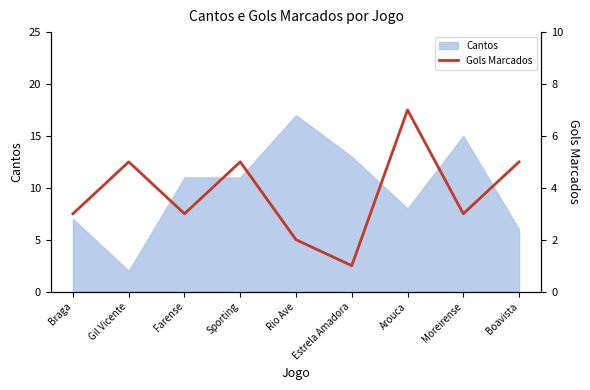

Reading left to right, what are all the values shown in this chart?

3	5	3	5	2	1	7	3	5